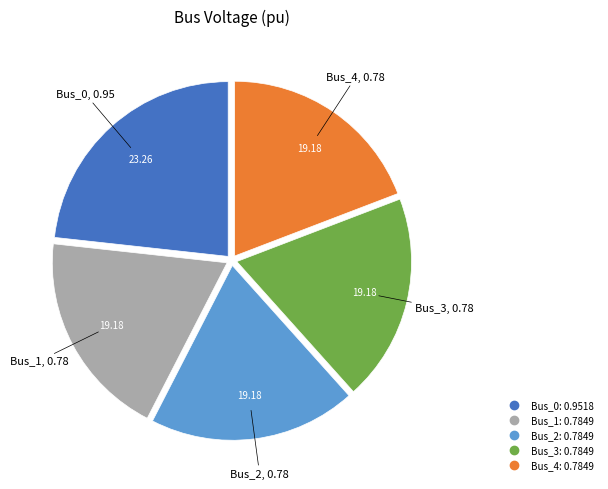

Is the sum of Bus_2 and Bus_3 greater than half?

No